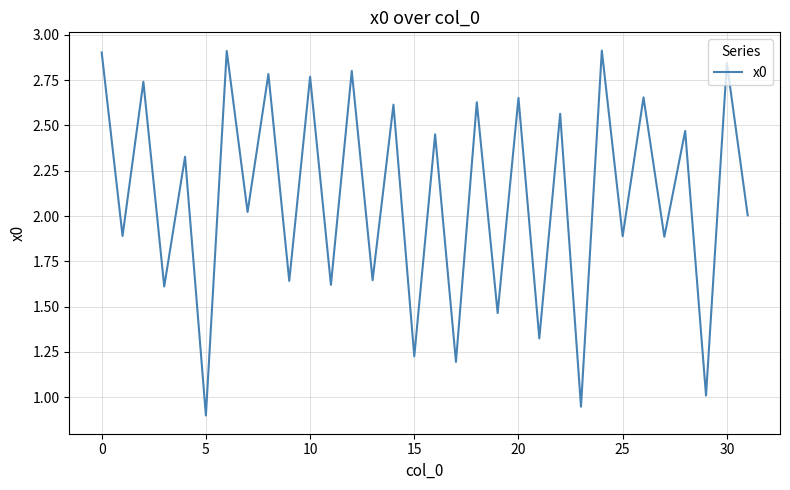

What is the greatest value displayed?

2.9